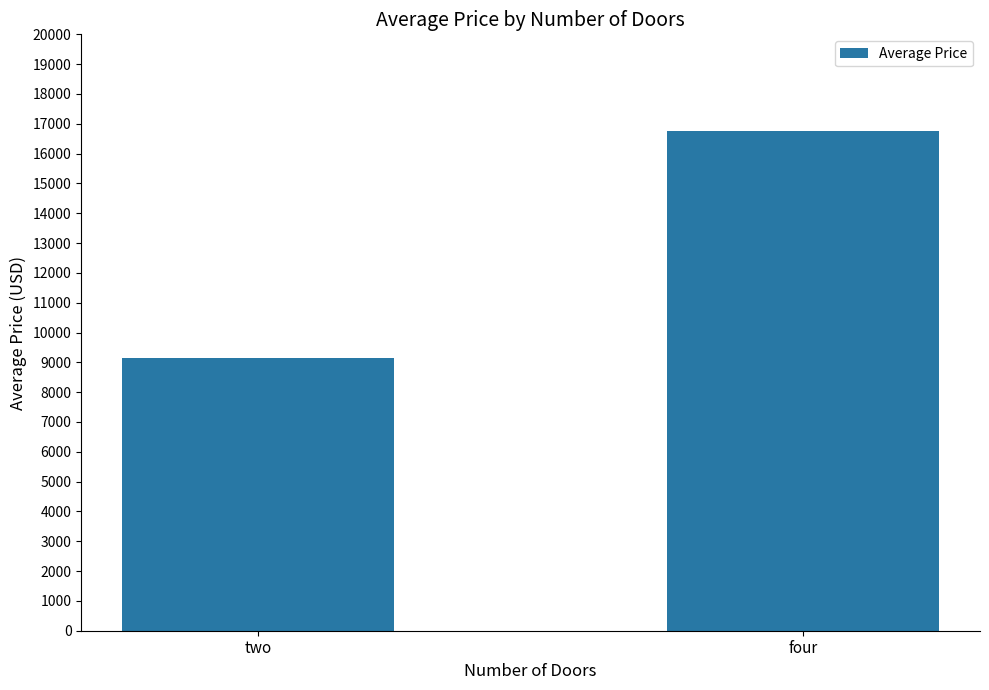

What is the difference between the values at four and two?

7623.4